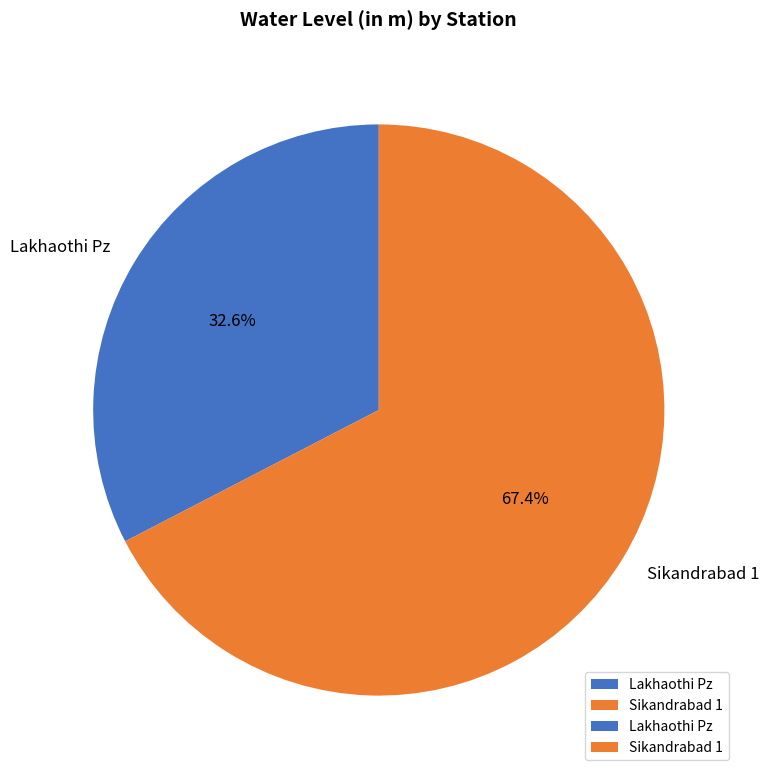

Combined, do Sikandrabad 1 and Lakhaothi Pz account for over 50%?

Yes